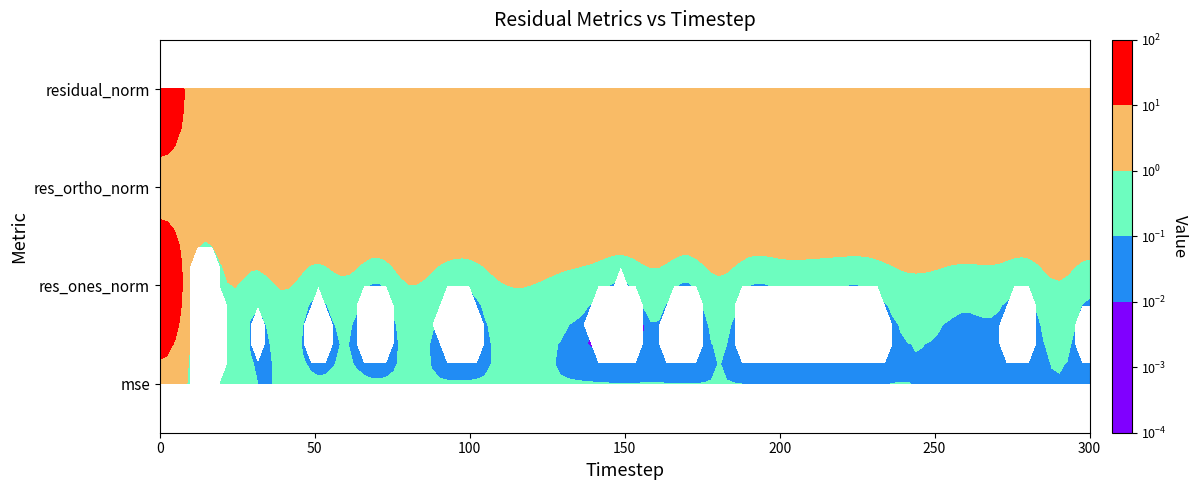

List the series in order of their peak value, highest first.

residual_norm, res_ones_norm, mse, res_ortho_norm